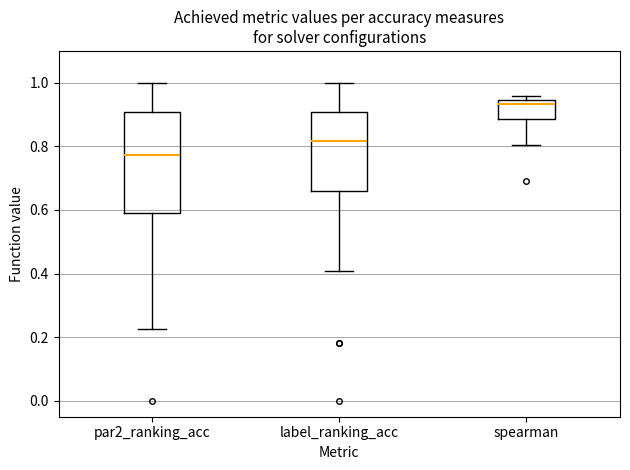

Which box has the lowest median line?

par2_ranking_acc